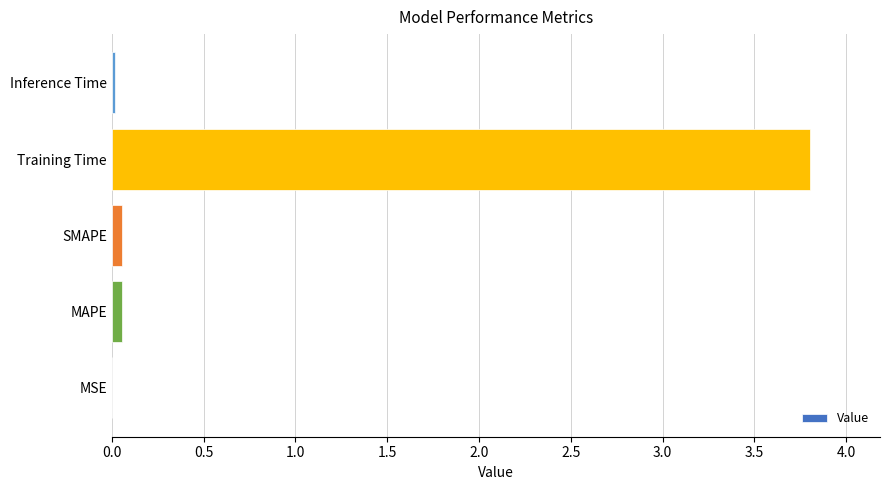

What is the sum of all values?

3.9